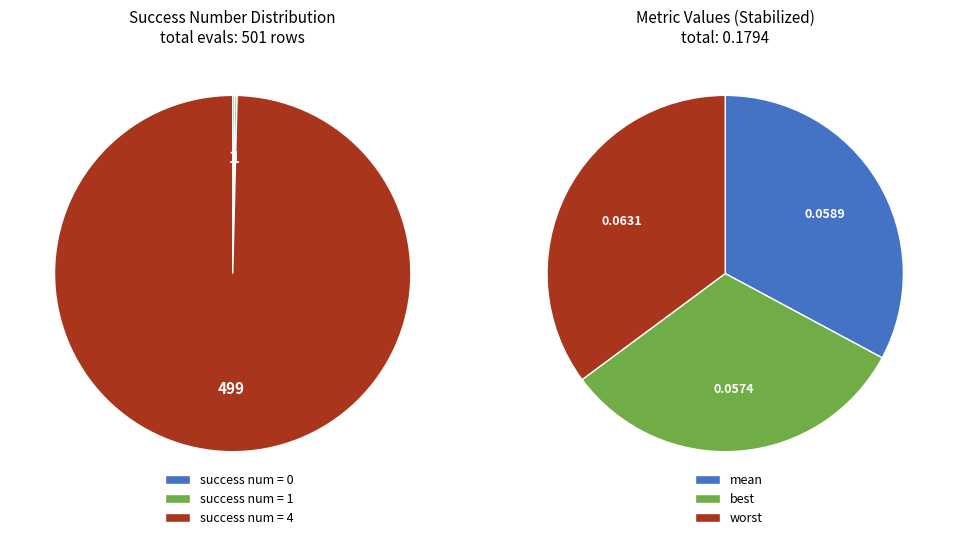

The 0 slice represents 31% of the pie. True or false?

False